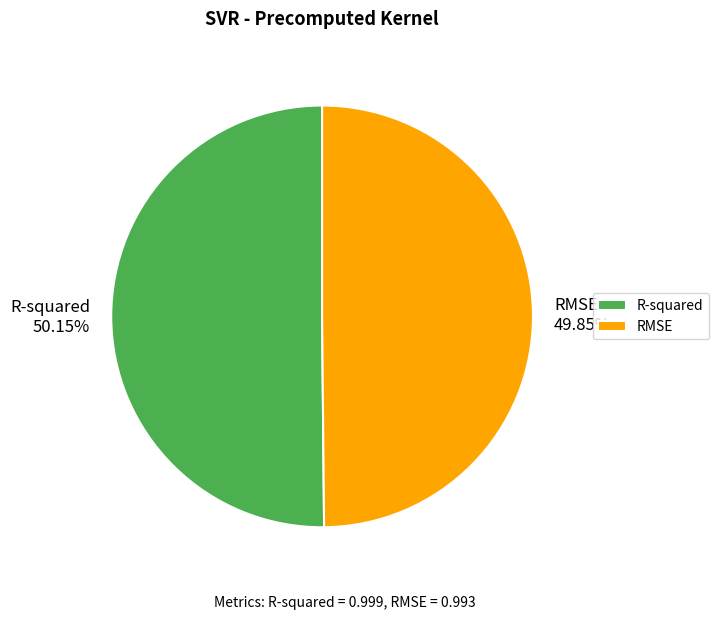

Is there a majority slice in this chart?

Yes